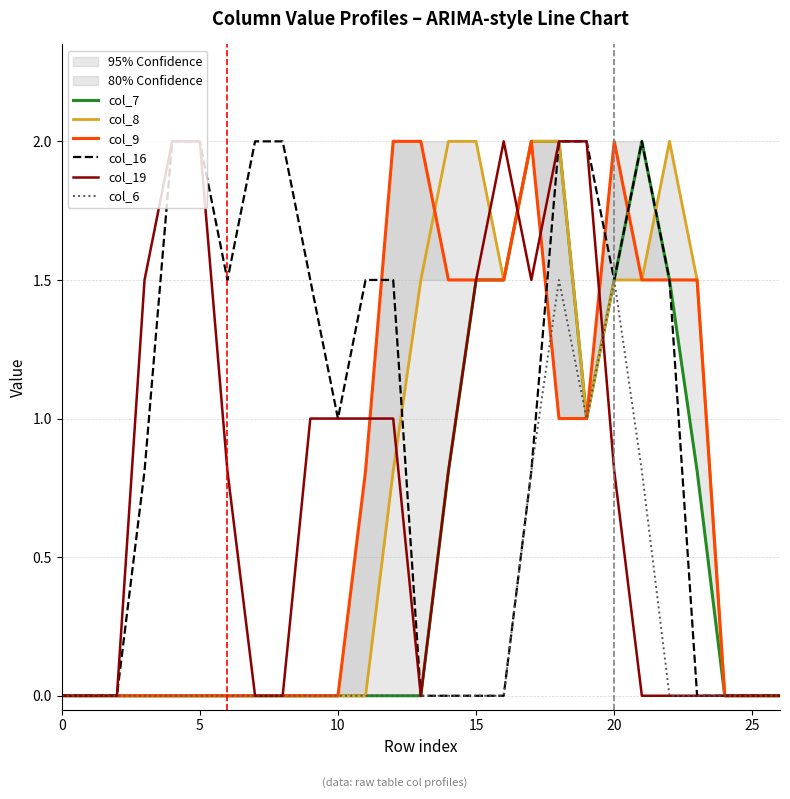

Is the value of col_9 at 20 greater than the value of col_7 at 14?

No